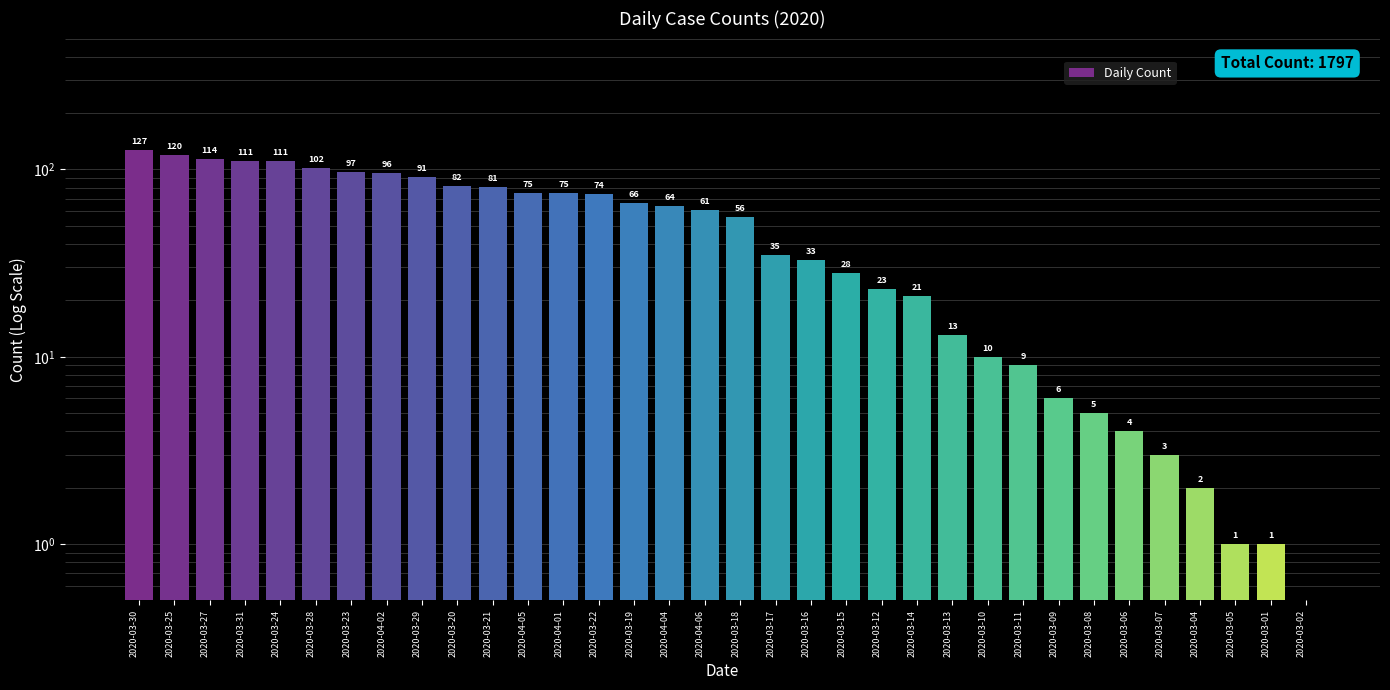

Reading left to right, list all the values displayed in this chart.

2020-03-30=127.0	2020-03-25=120.0	2020-03-27=114.0	2020-03-31=111.0	2020-03-24=111.0	2020-03-28=102.0	2020-03-23=97.0	2020-04-02=96.0	2020-03-29=91.0	2020-03-20=82.0	2020-03-21=81.0	2020-04-05=75.0	2020-04-01=75.0	2020-03-22=74.0	2020-03-19=66.0	2020-04-04=64.0	2020-04-06=61.0	2020-03-18=56.0	2020-03-17=35.0	2020-03-16=33.0	2020-03-15=28.0	2020-03-12=23.0	2020-03-14=21.0	2020-03-13=13.0	2020-03-10=10.0	2020-03-11=9.0	2020-03-09=6.0	2020-03-08=5.0	2020-03-06=4.0	2020-03-07=3.0	2020-03-04=2.0	2020-03-05=1.0	2020-03-01=1.0	2020-03-02=0.5